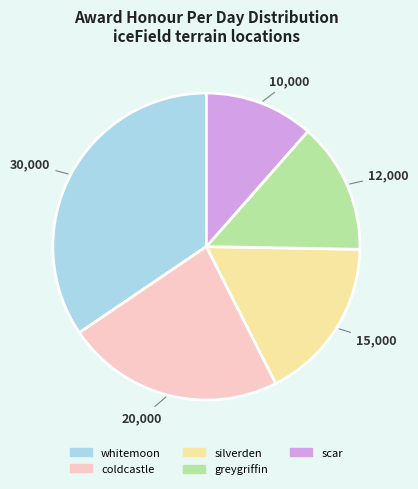

What is the smallest slice in the pie chart?

scar